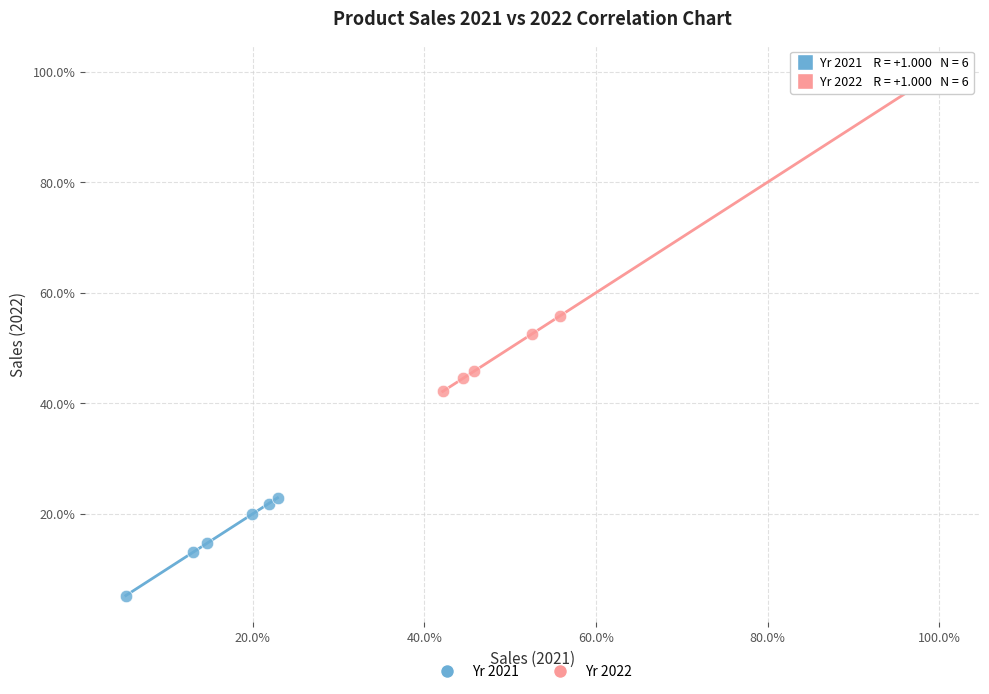

What are all the series names shown in the legend?

Yr 2021, Yr 2022